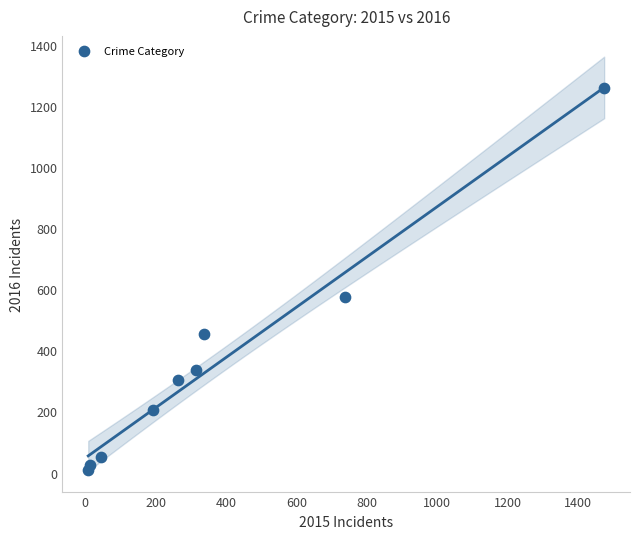

What Y value in the scatter plot is closest to 633?

576